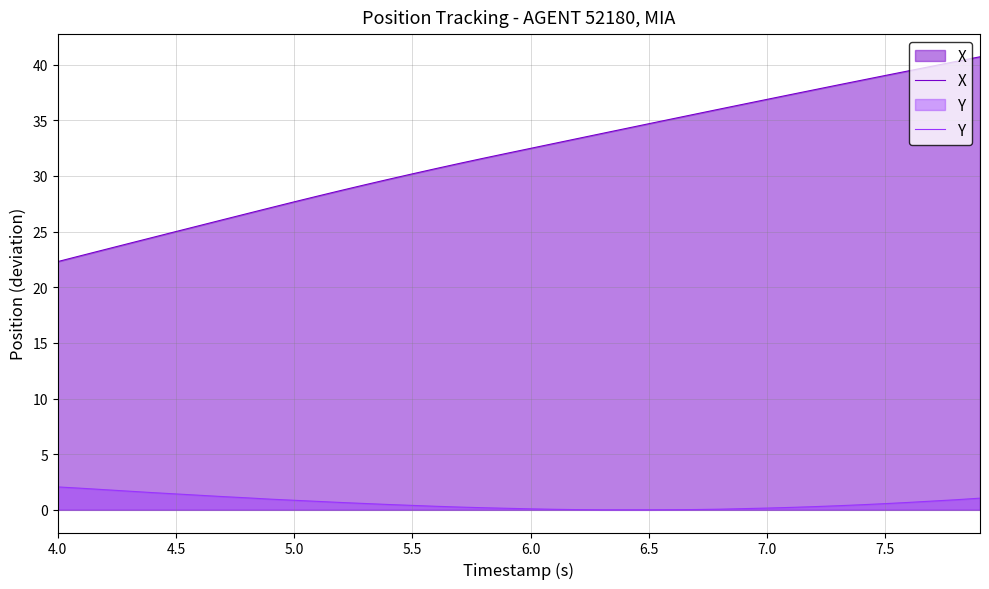

How many series are shown in this chart?

2